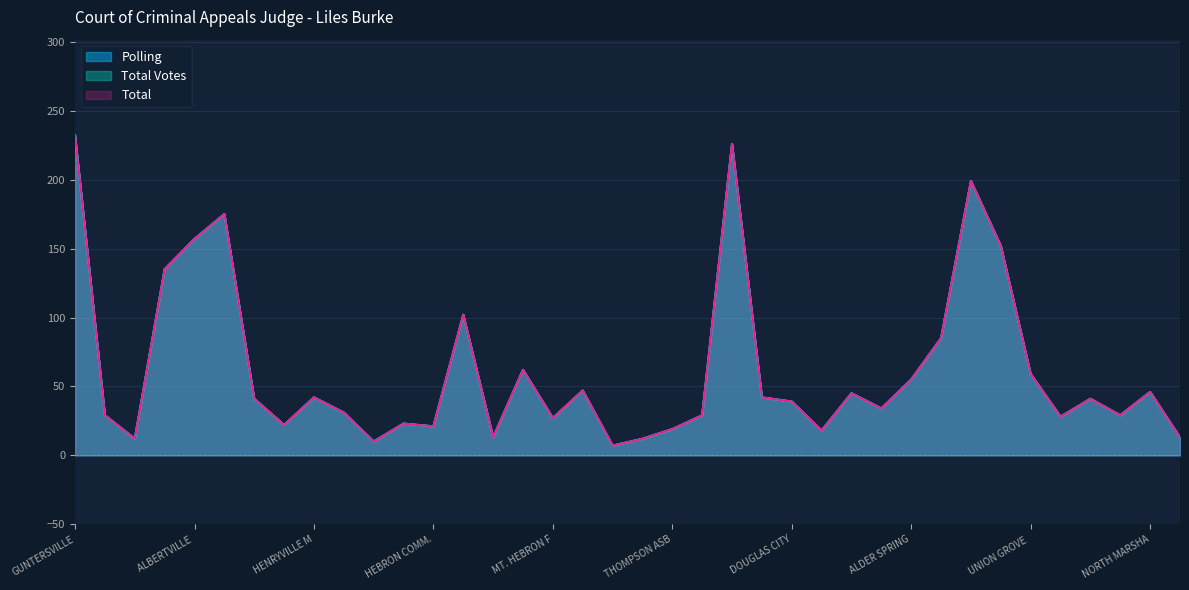

What is the greatest value displayed?

232